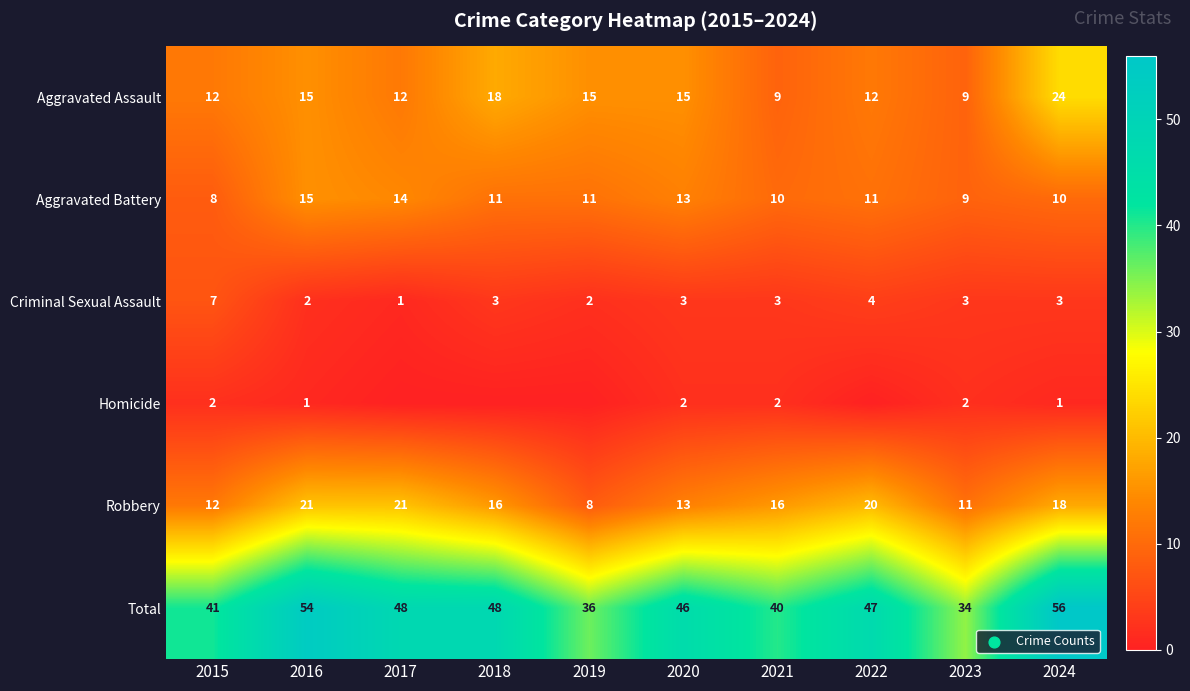

How many series are shown in this chart?

6